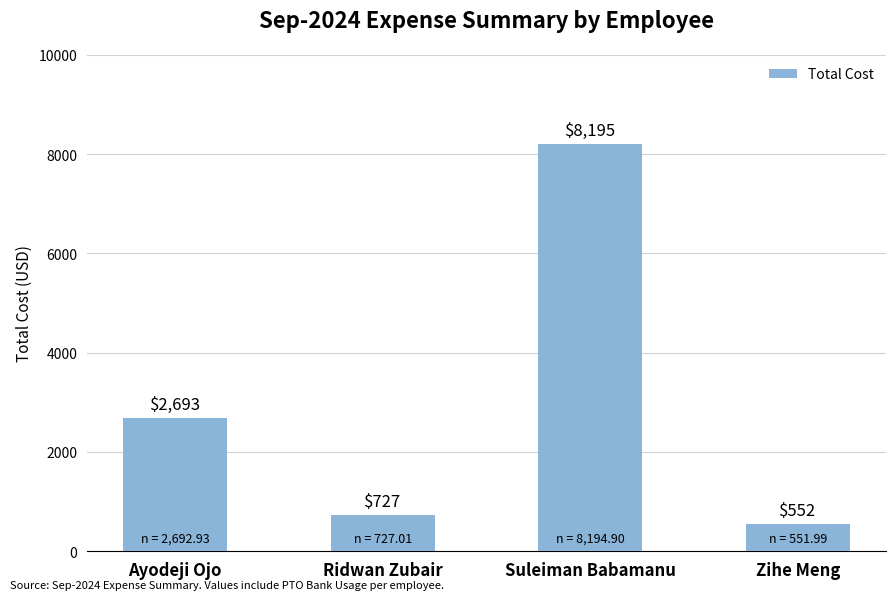

What is the difference between the second highest and minimum values?

2140.9